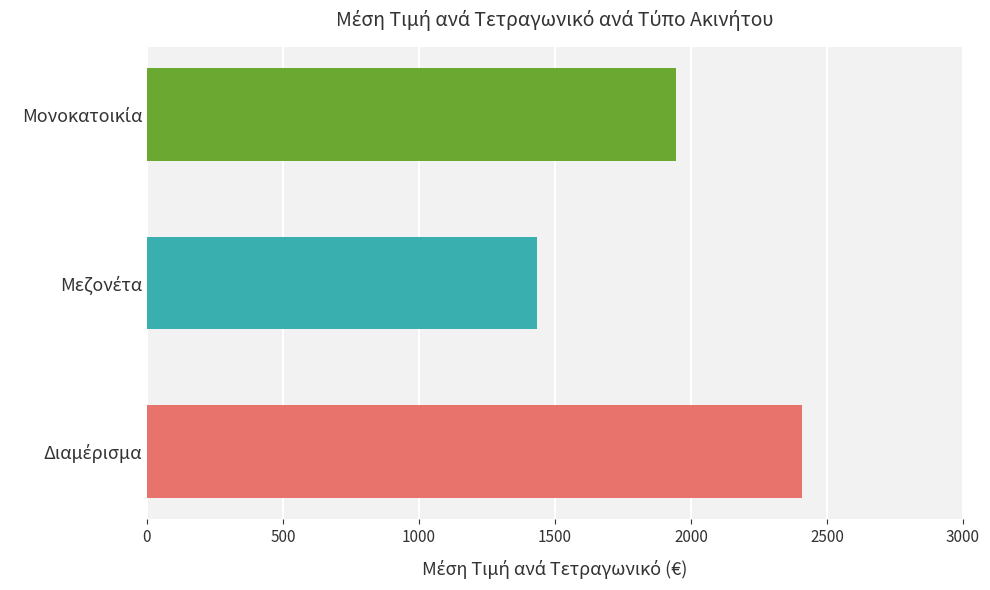

What is the difference between the maximum and second lowest values?

463.4